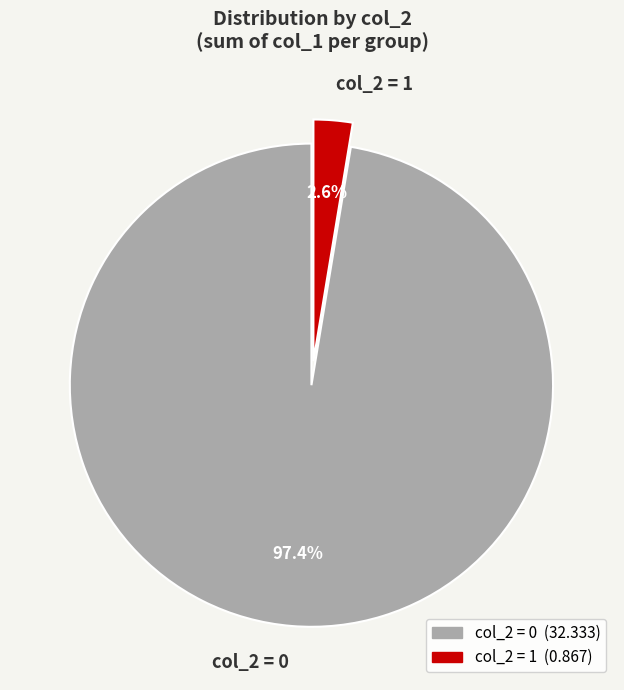

Is the sum of col_2 = 1 and col_2 = 0 greater than half?

Yes